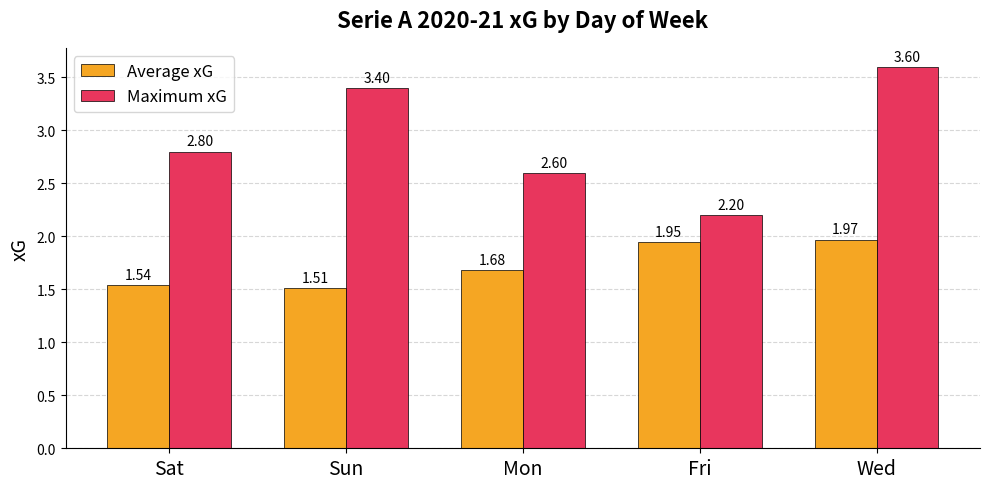

What is the spread (max minus min) of values at Mon?

0.9